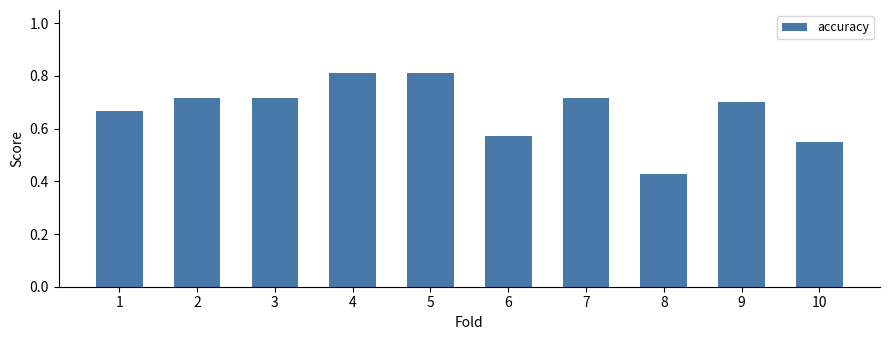

Is it true that the value at 9 is 1.1?

False